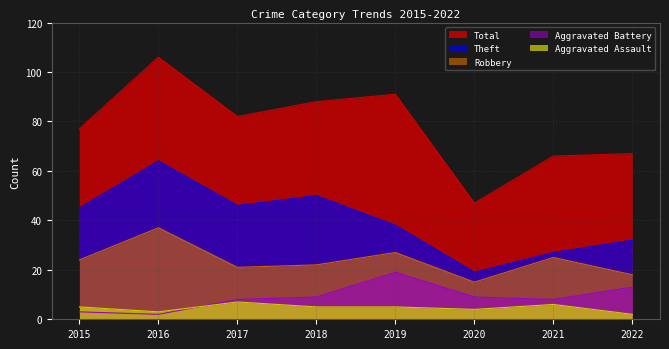

True or false: Theft and Robbery cross at least once.

False